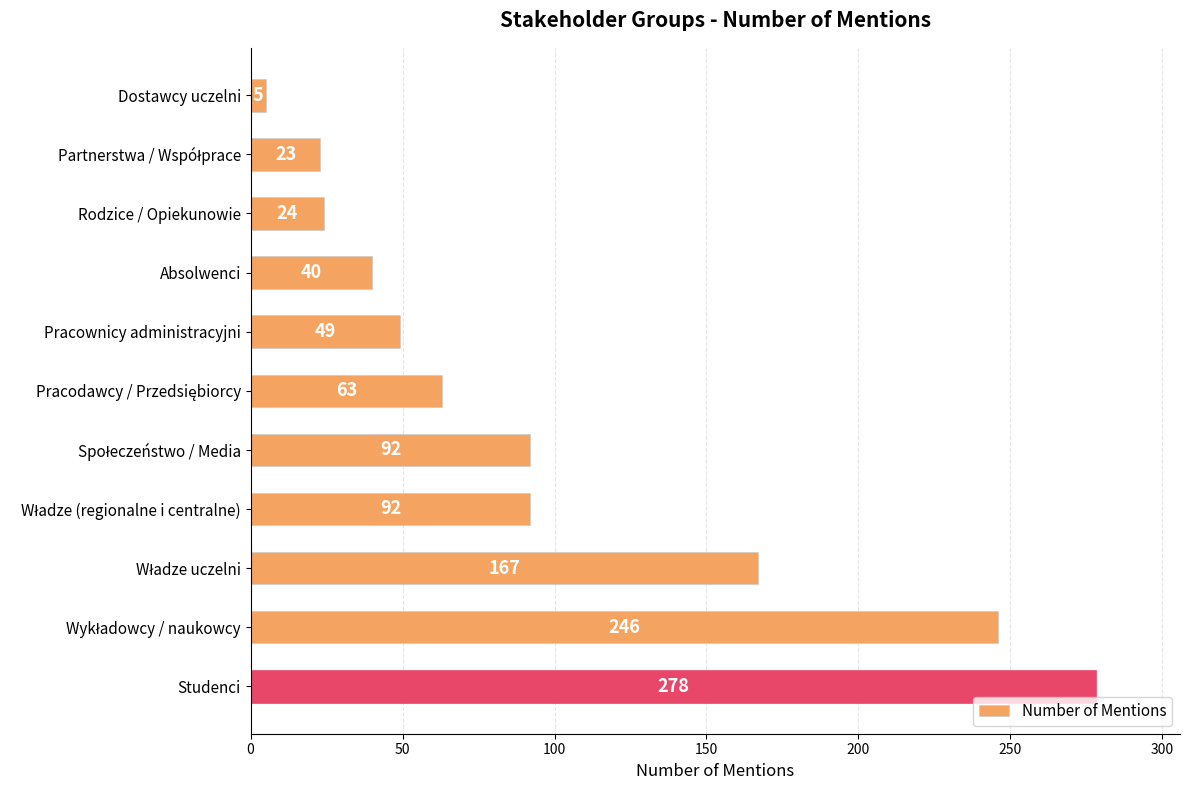

What is the label of the 1st bar from the top?

Dostawcy uczelni